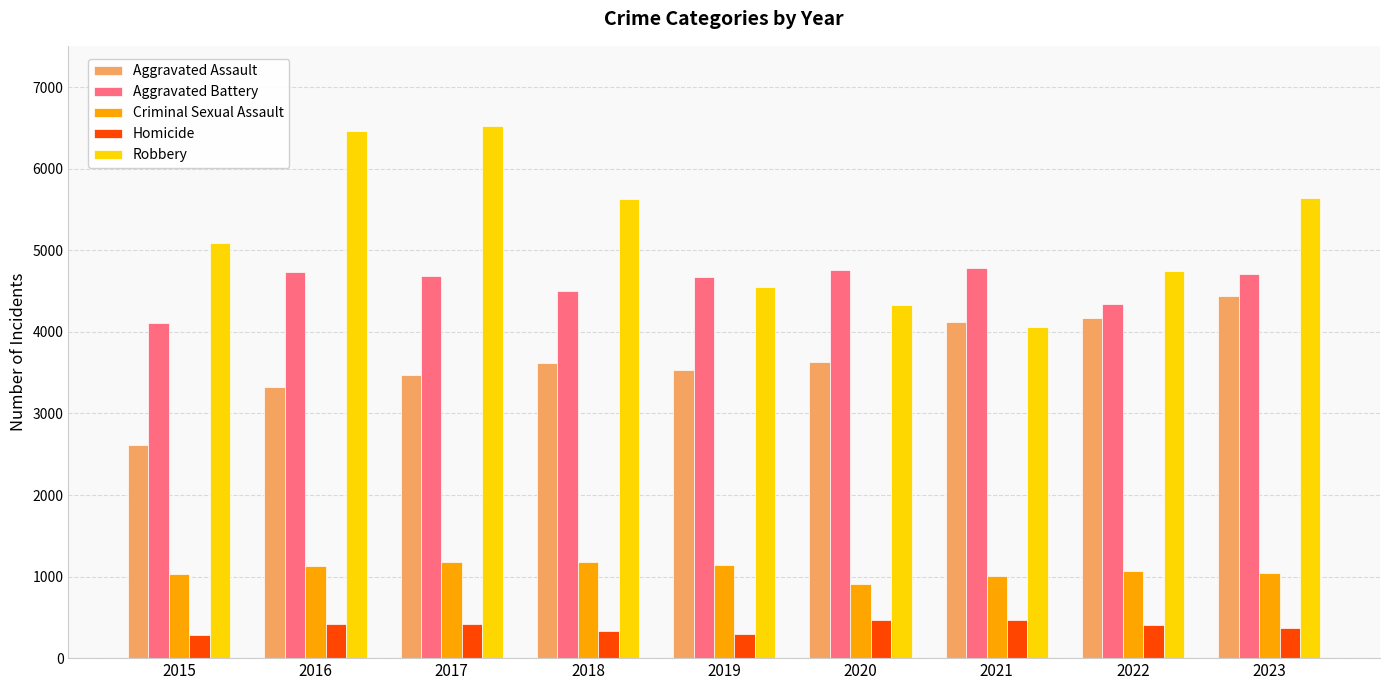

What is the difference between the highest and lowest values at 2016?

6048